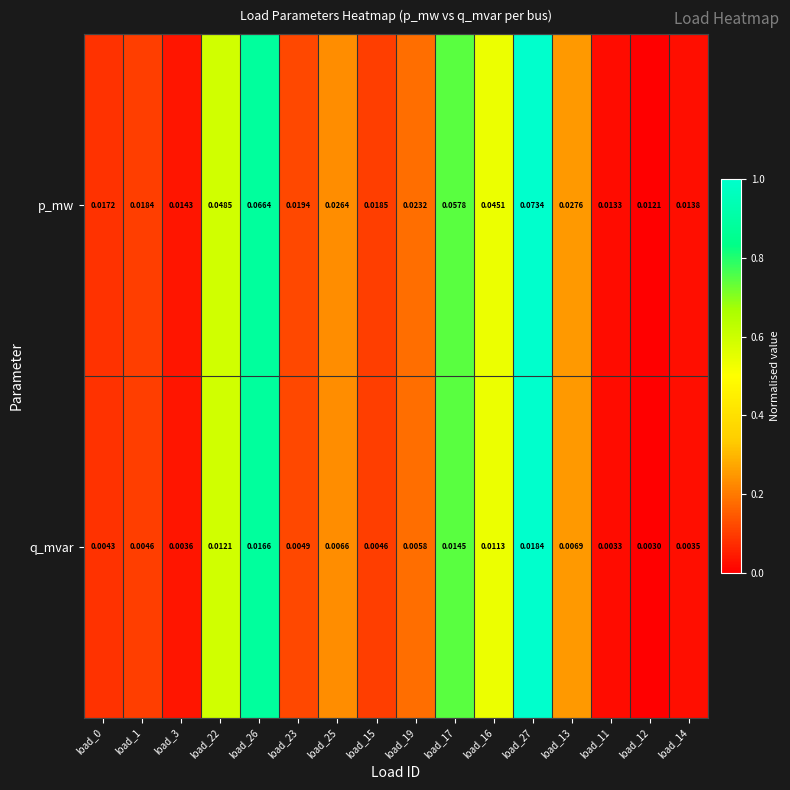

Which series has the largest total across all categories?

p_mw